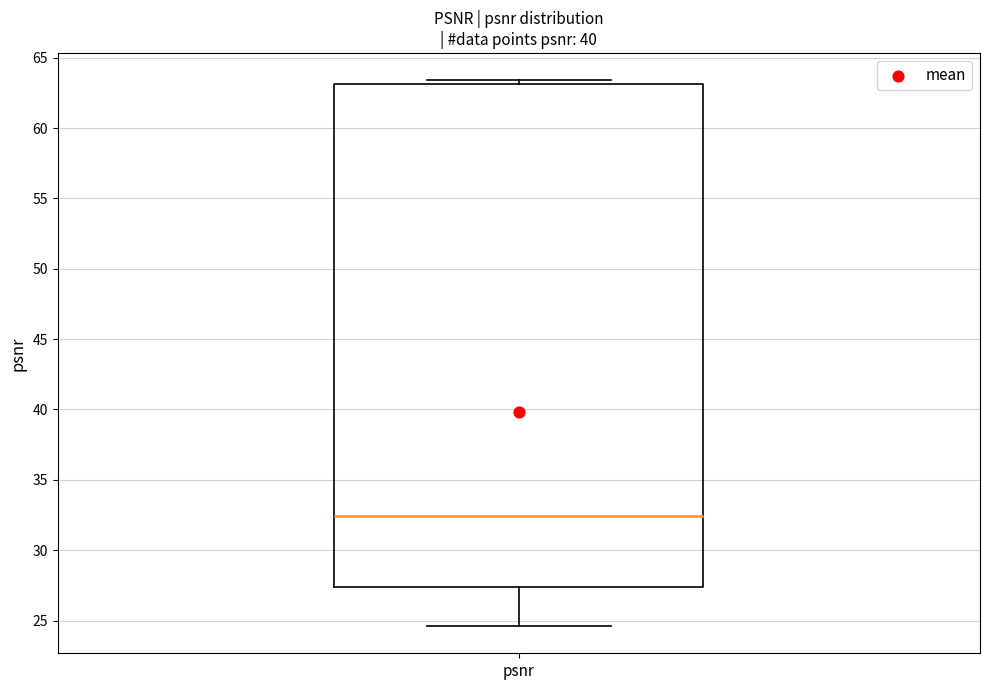

Transcribe this box plot: give where the median line is, the range the box spans, and where the two whiskers end, as read against the y-axis. The values are not printed on the chart, so give them approximately, as read against the axis.

median 32.5, box 27.5 to 63.0, whiskers 24.5 to 63.5